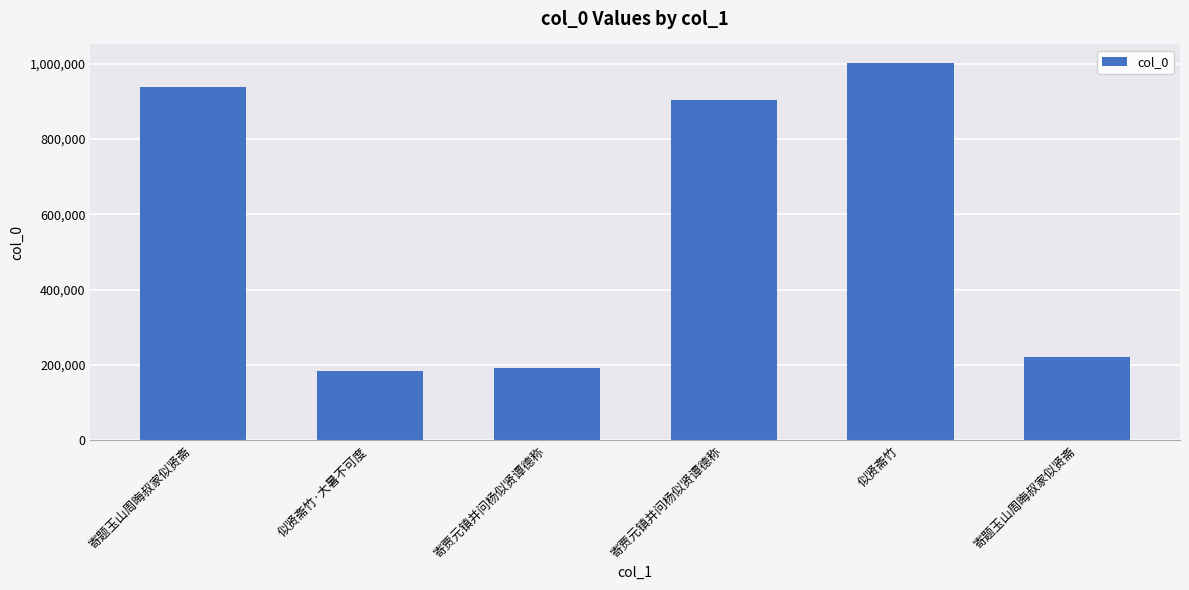

Reading left to right, extract all data points from this chart.

939185	184949	192338	904602	1000813	222469